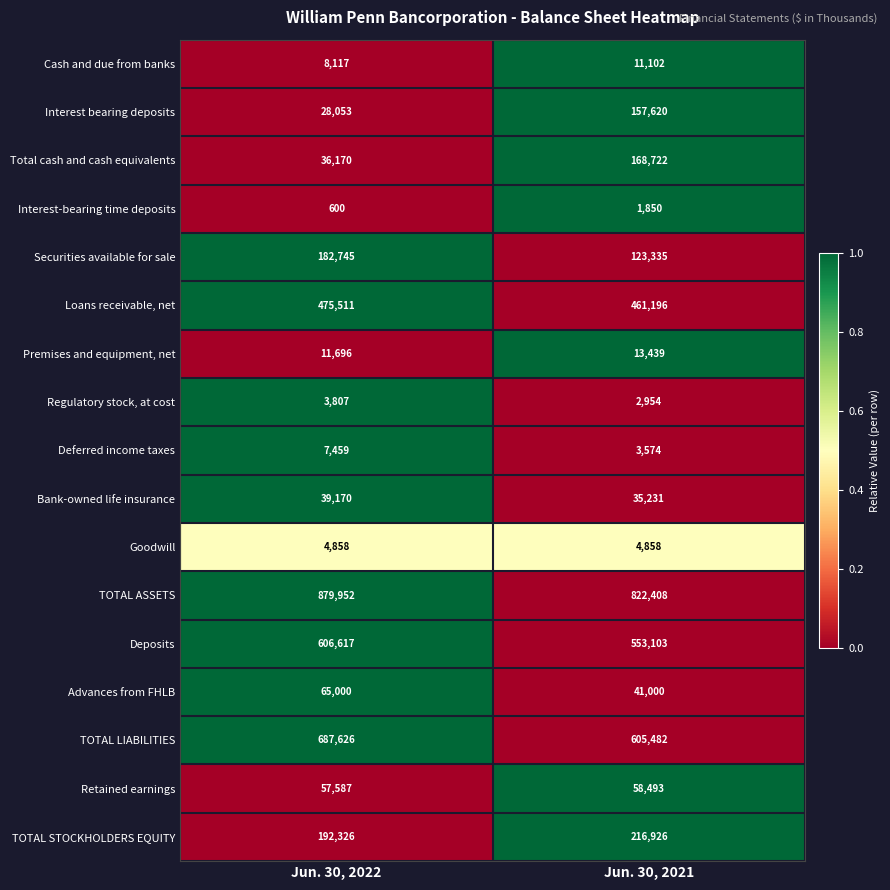

True or false: Retained earnings has a value of 35211 at Jun. 30, 2022.

False